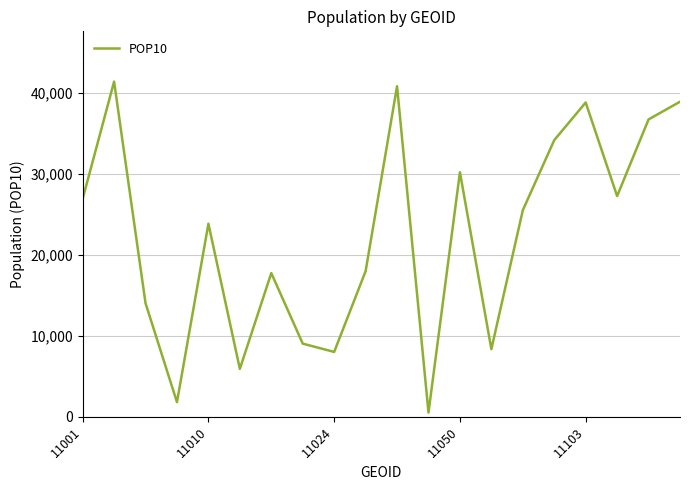

What is the greatest value displayed?

41356